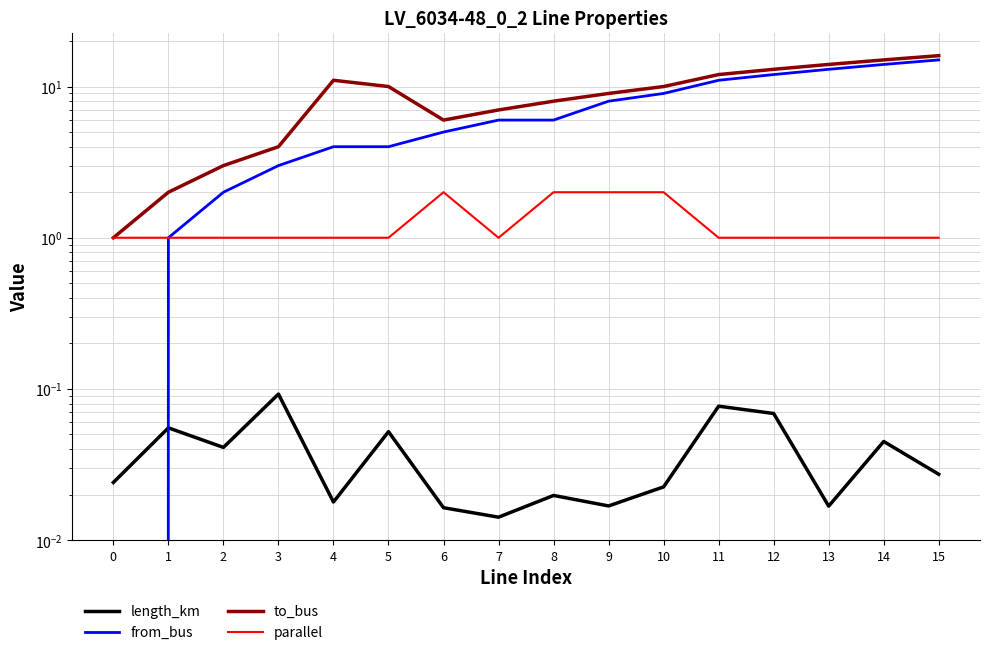

True or false: from_bus and parallel intersect in this chart.

False